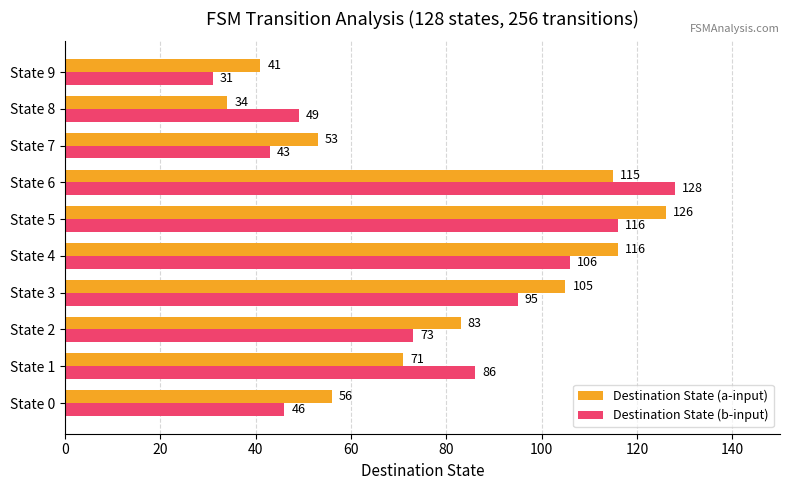

At which category is the sum across all series the highest?

State 6